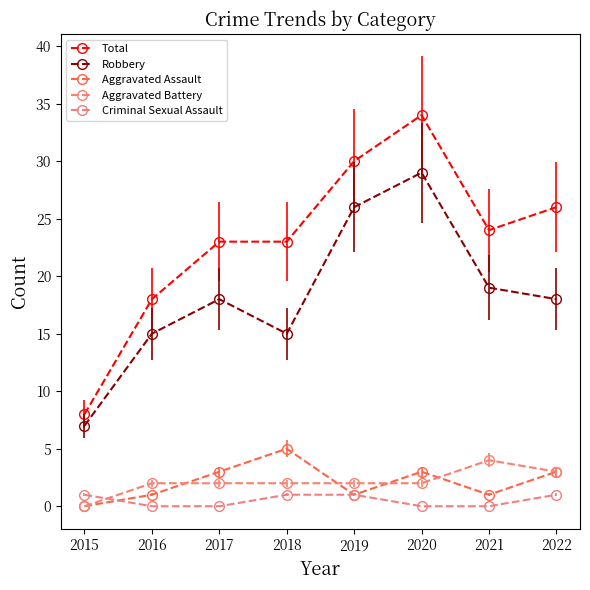

True or false: Aggravated Assault and Total intersect in this chart.

False